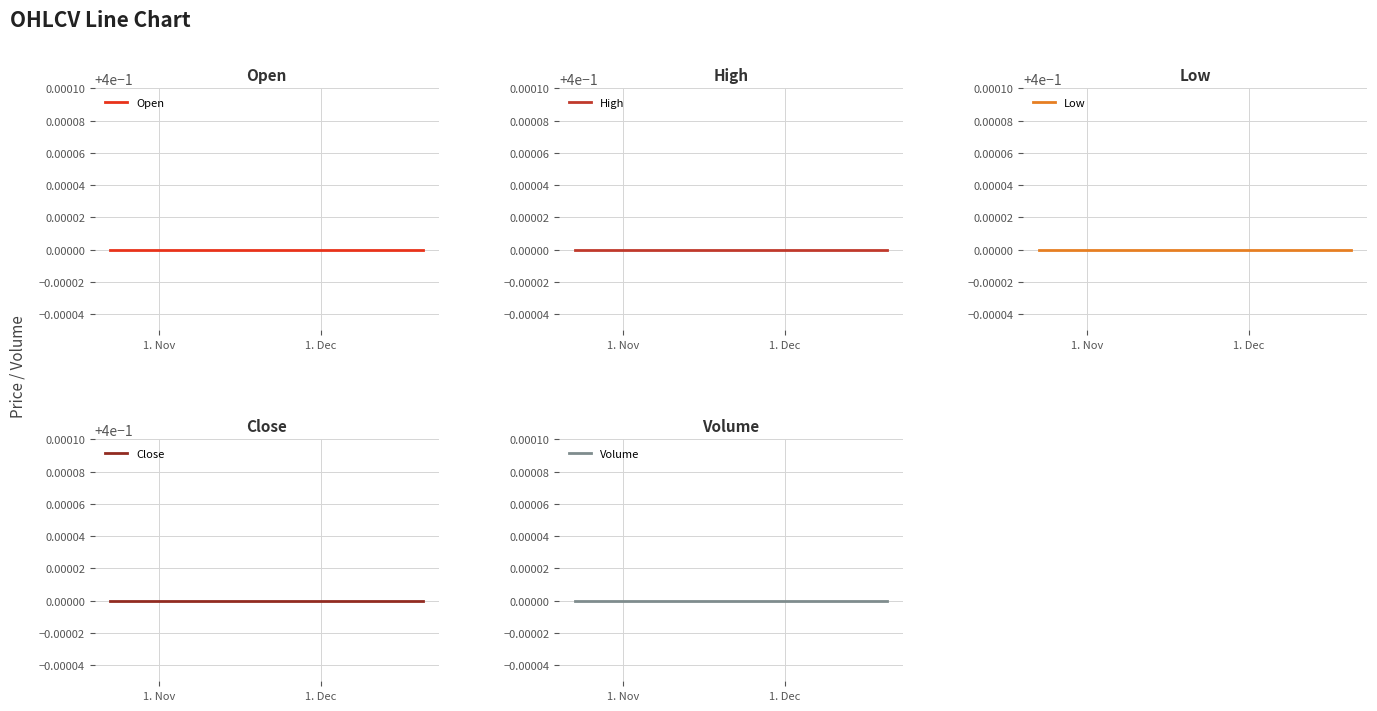

True or false: Close and Volume cross at least once.

False